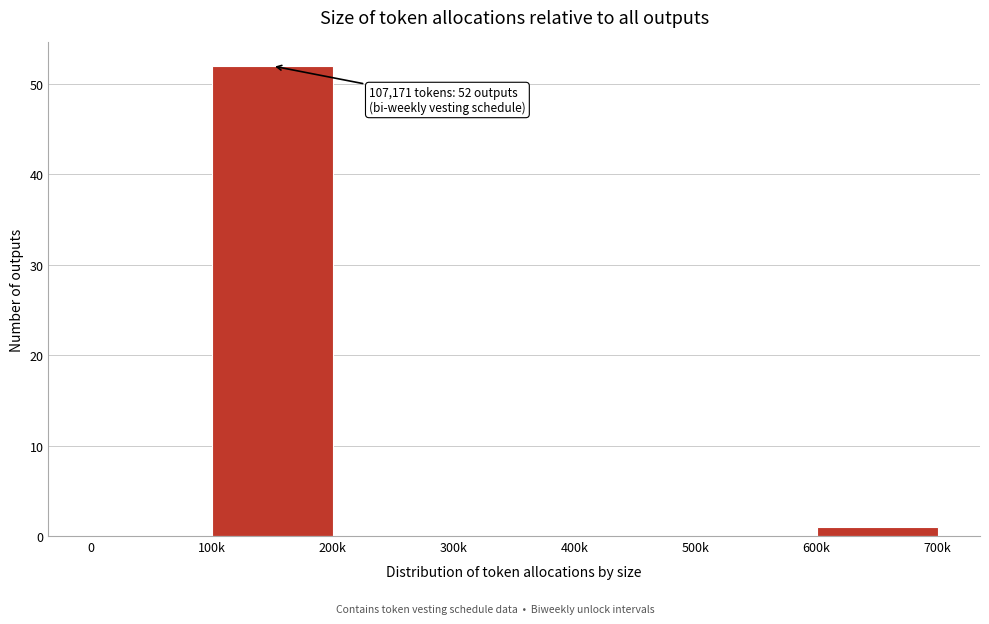

Reading left to right, extract all data points from this chart.

0=0	100k=52	200k=0	300k=0	400k=0	500k=0	600k=1